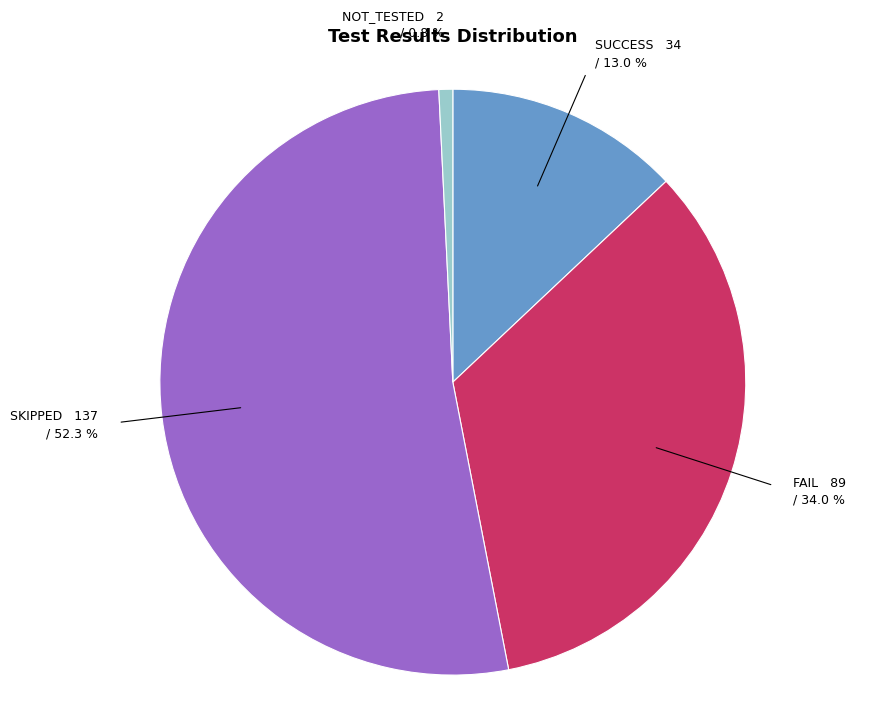

Is there a majority slice in this chart?

Yes